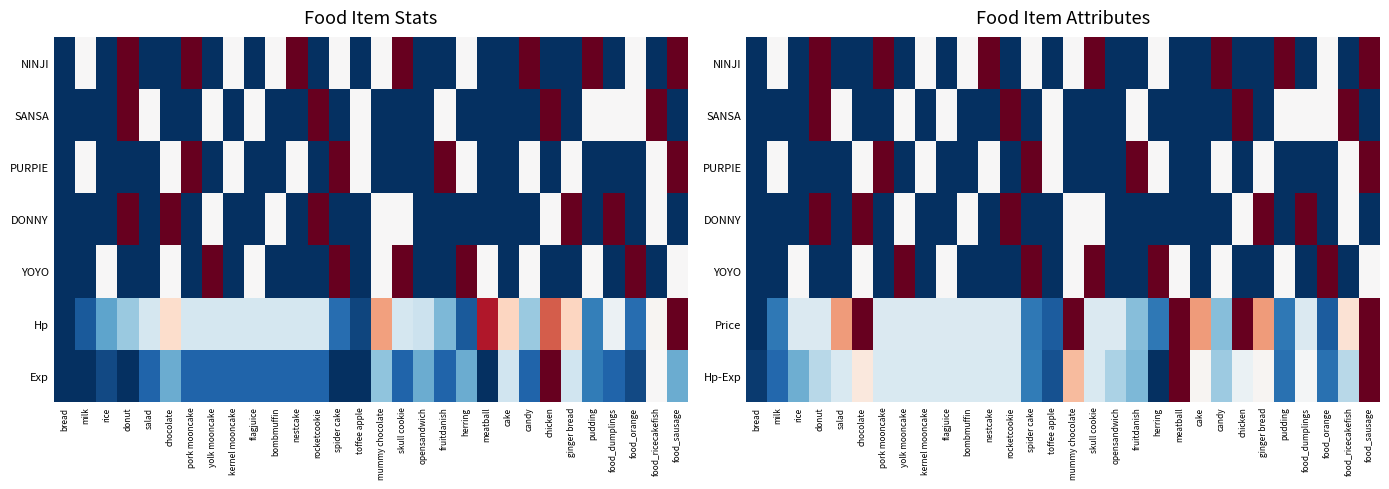

What is the difference between the Hp-Exp values at food_dumplings and food_ricecakefish?

0.1